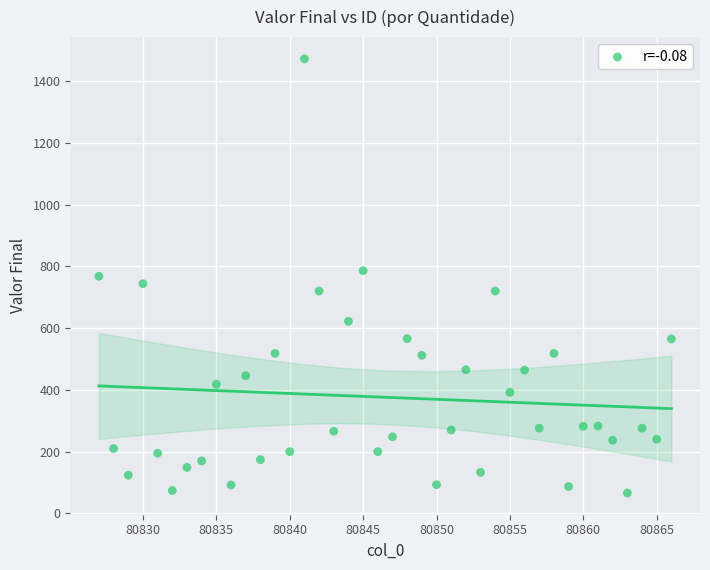

What is the range of Y values (max minus min)?

1406